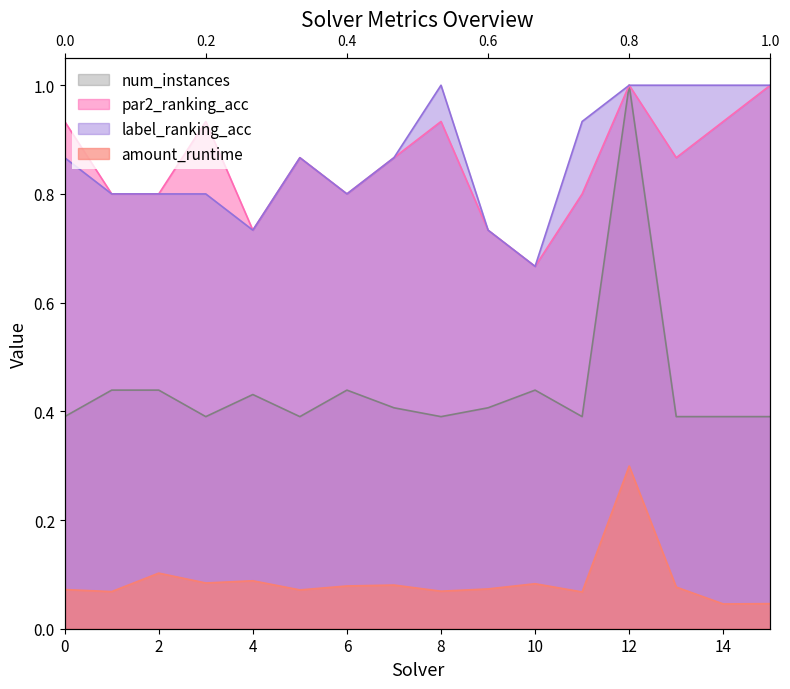

Which series has the largest total across all categories?

label_ranking_acc